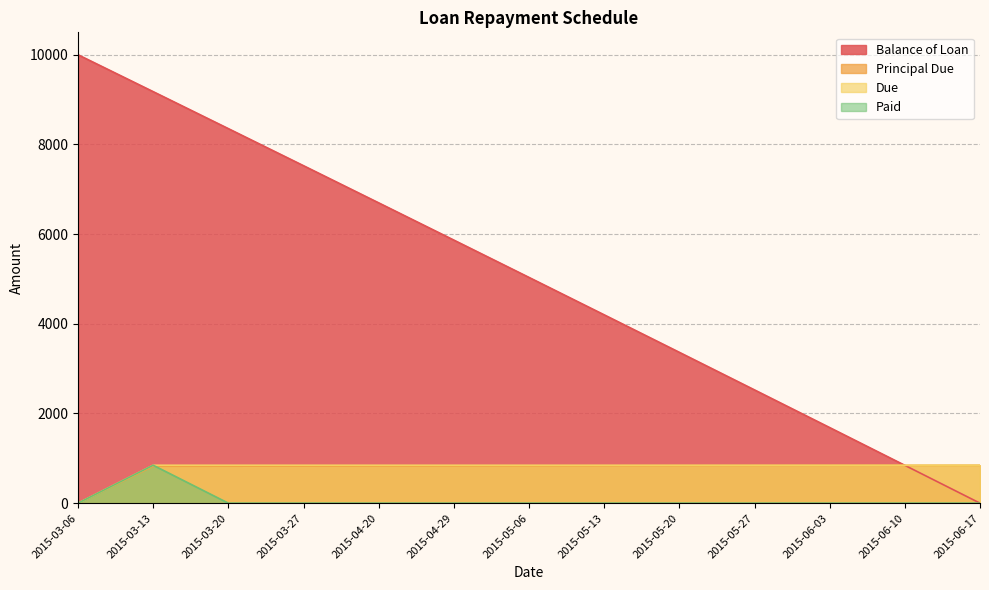

How many intersections are there between Due and Balance of Loan?

1